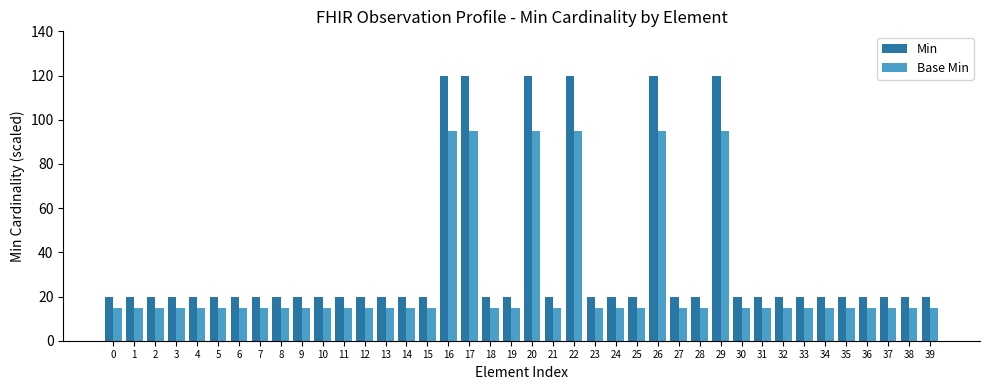

Which series has the widest spread of values?

Min